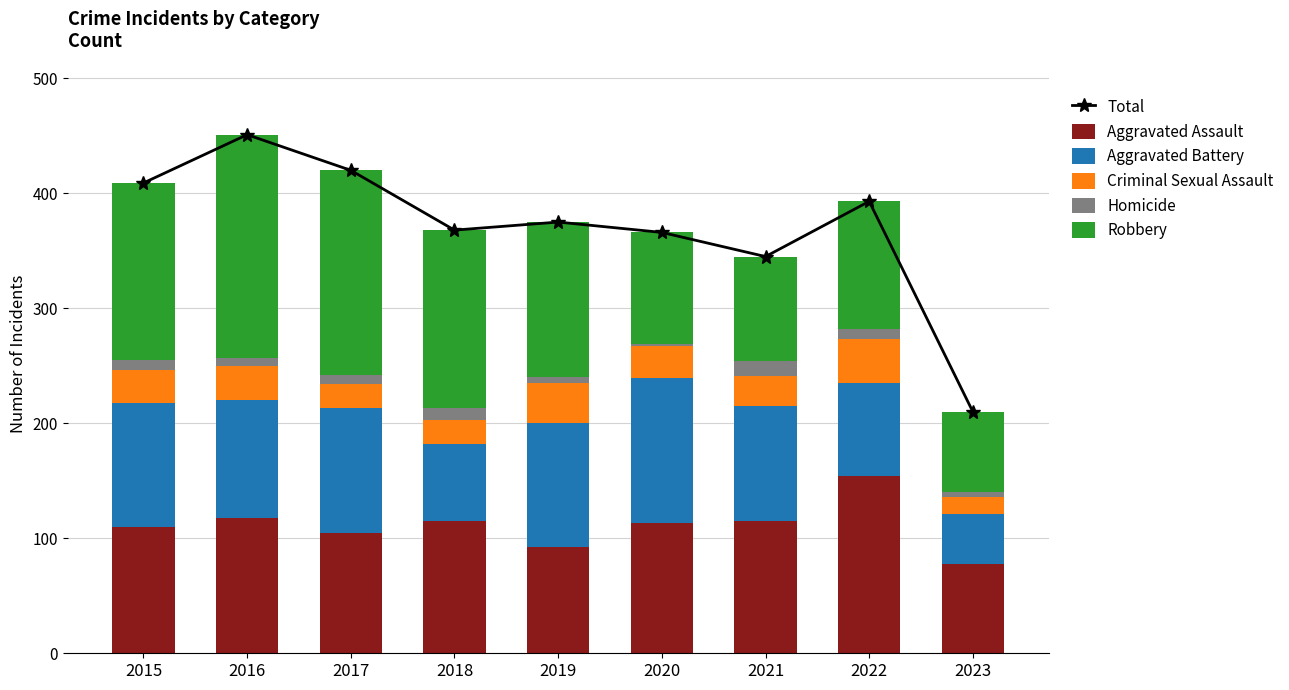

What is the smallest value displayed?

2